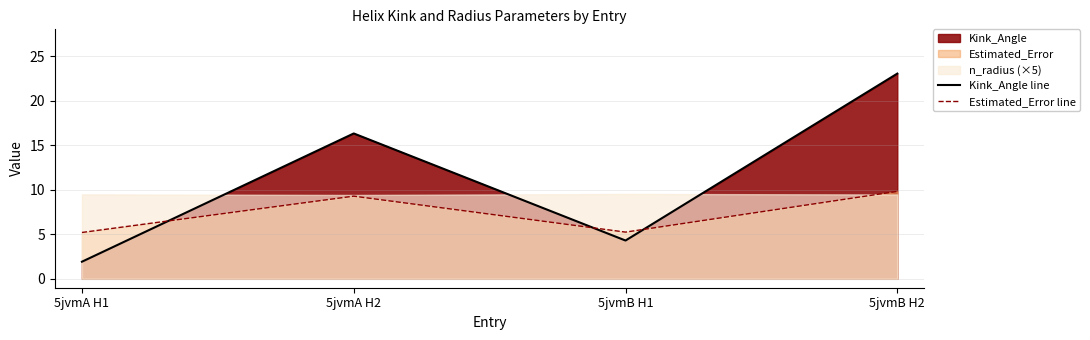

Between which two adjacent categories do Kink_Angle line and Estimated_Error line first intersect?

5jvmA H1 and 5jvmA H2